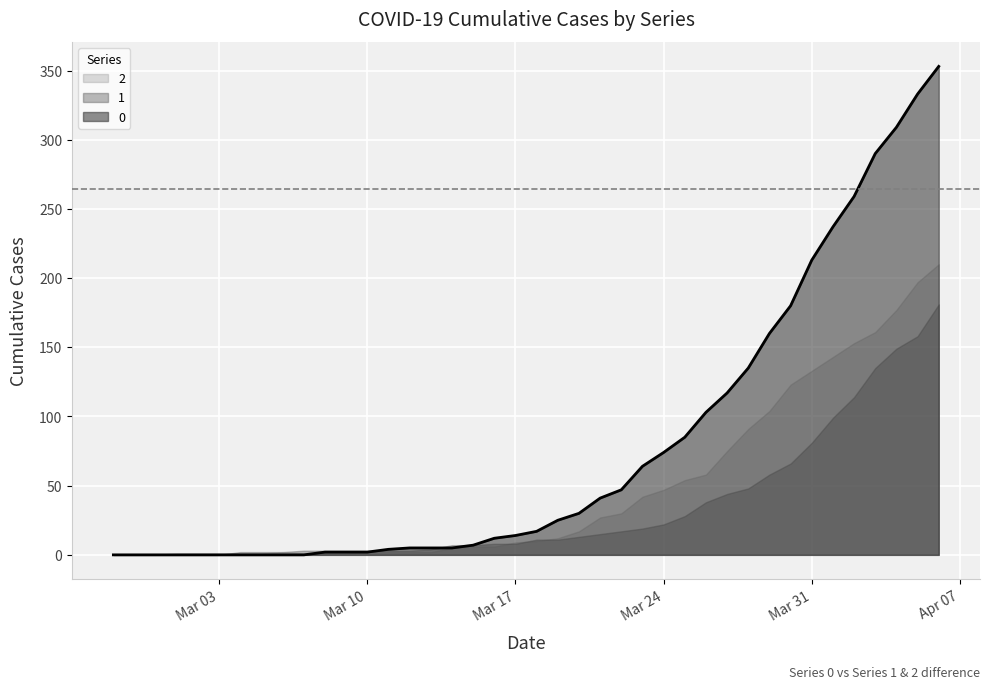

In 2, how many points are higher than both neighbors (excluding endpoints)?

1